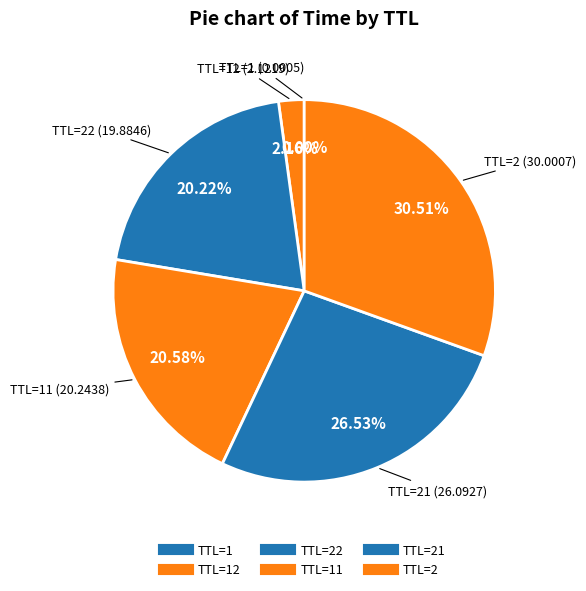

To the nearest percent, what is the average slice percentage?

17%